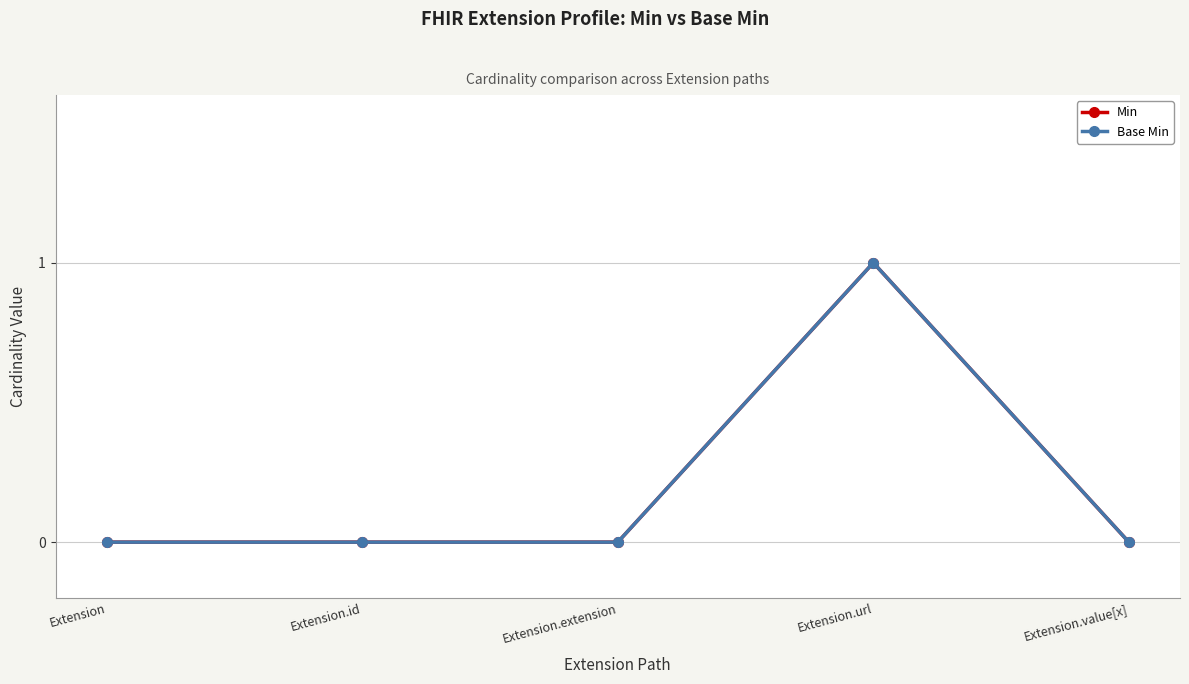

Is it true that Min equals 0 at Extension.value[x]?

True